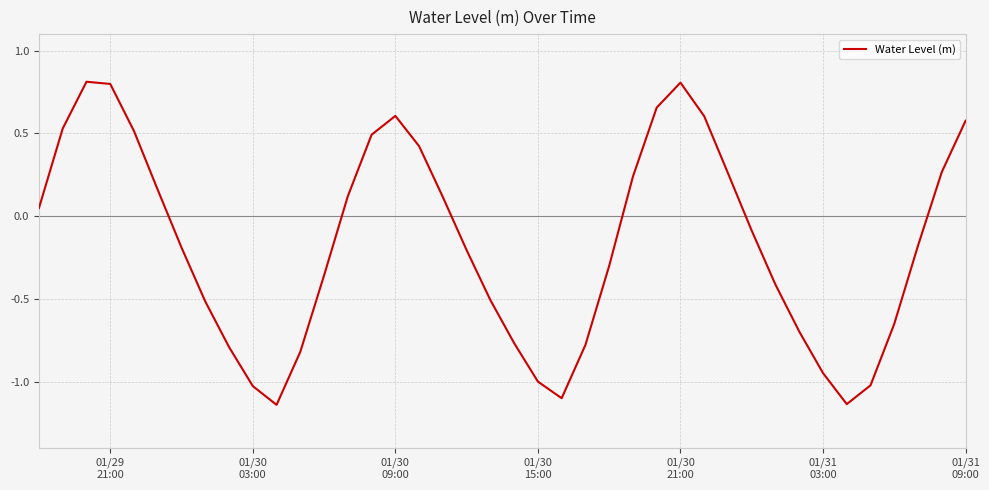

What is the maximum value shown in the chart?

0.8